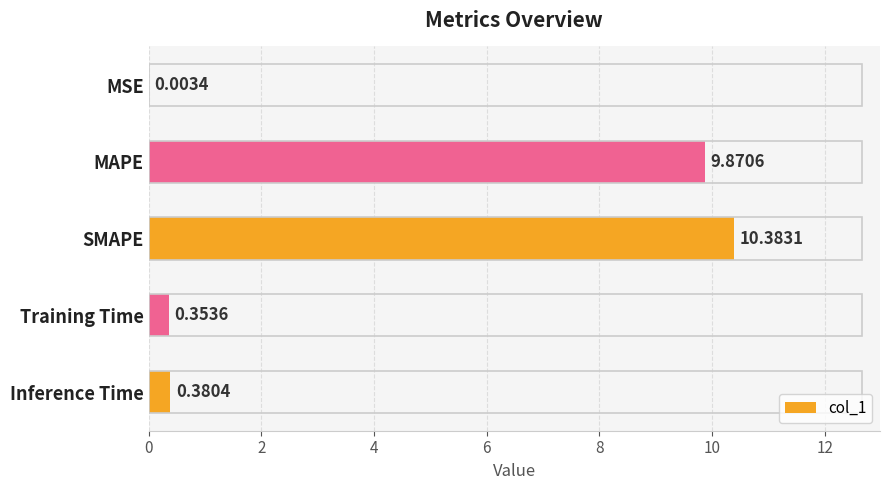

What is the sum of all values?

21.0